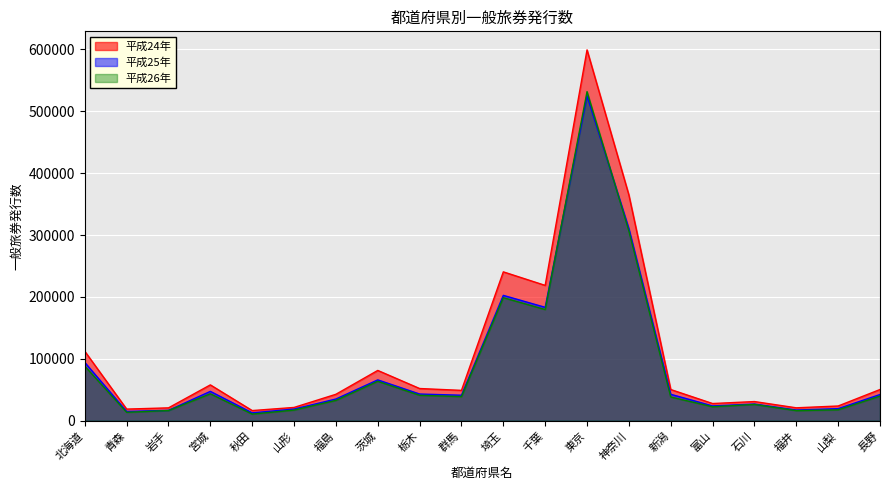

What is the value of the 平成24年 point at the 14th from the left?

364763